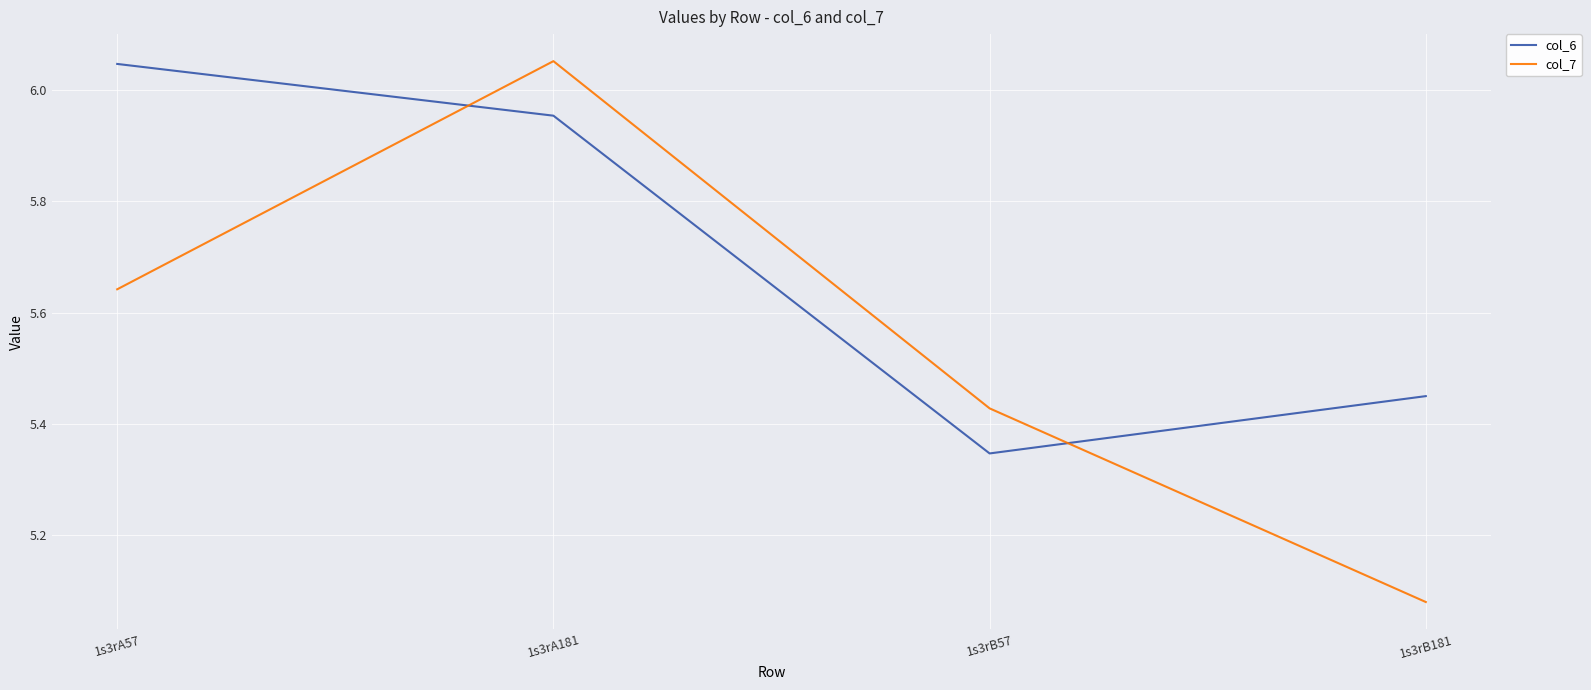

True or false: col_7 and col_6 intersect in this chart.

True